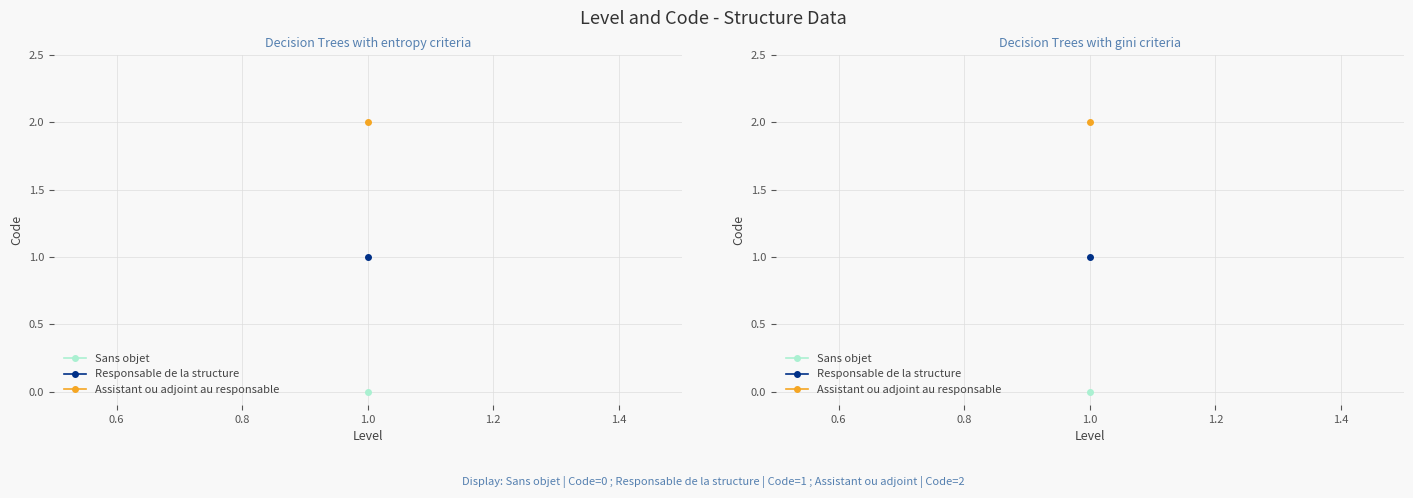

Reading right to left, extract all data points from this chart.

2	1	0